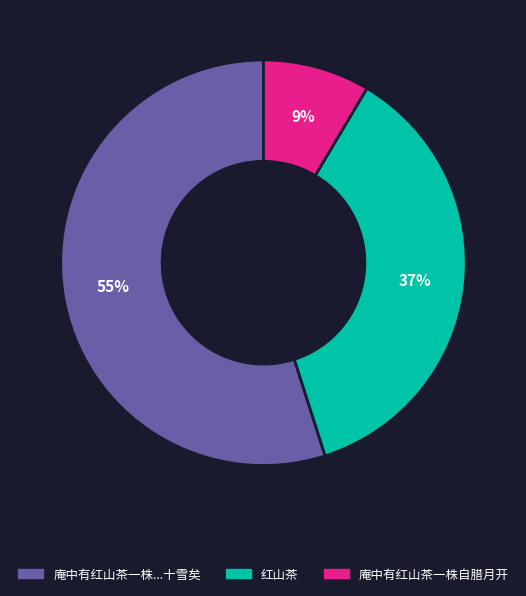

To the nearest percent, what is the difference between the largest and smallest slice percentages?

46%